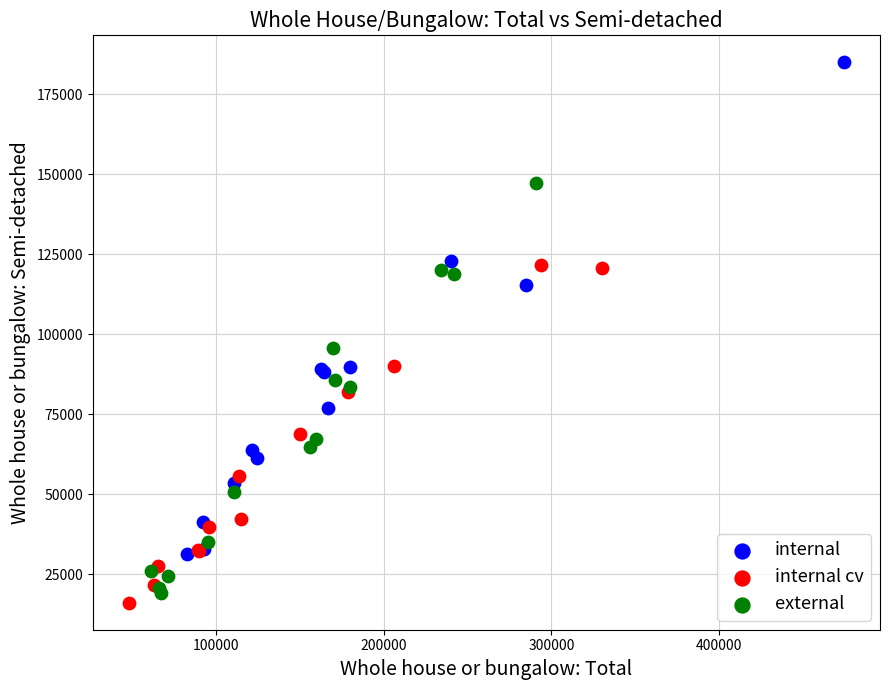

Which series contains the highest Y value?

internal